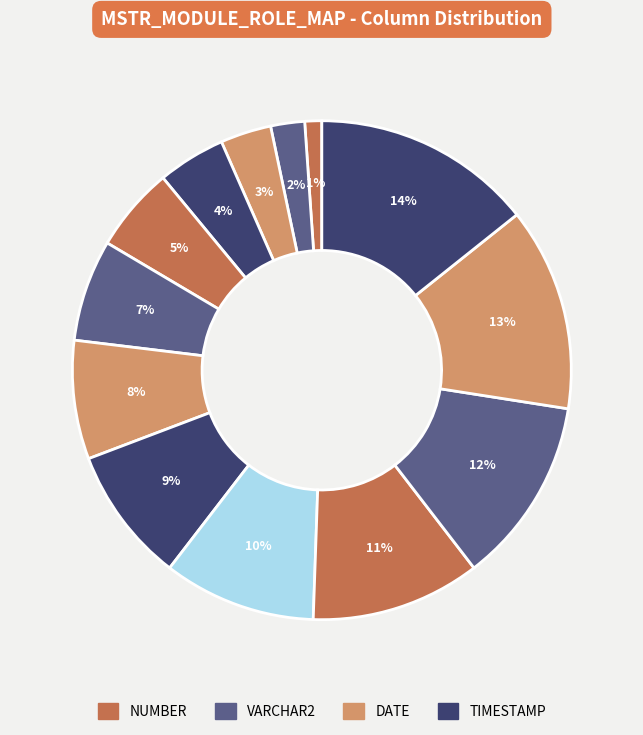

How many slices are in this pie chart?

13